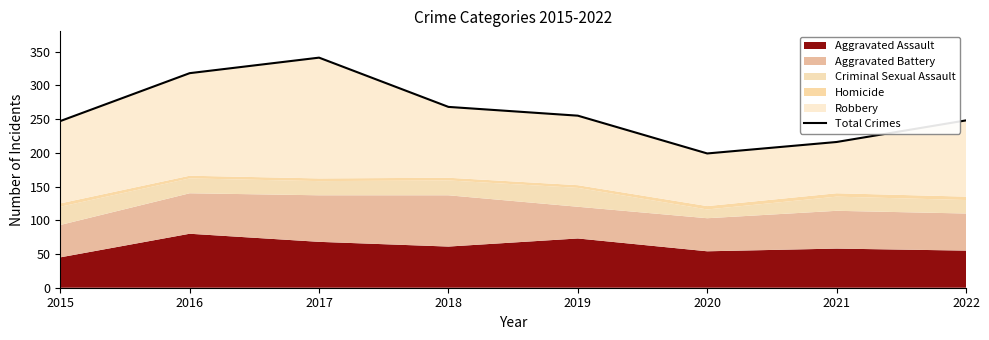

True or false: the data shows 85 at 2021.

False